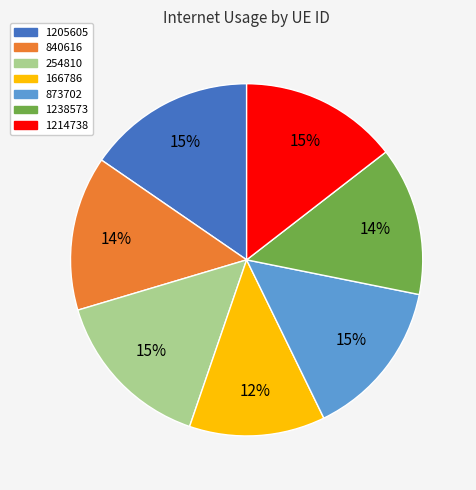

True or false: 254810 accounts for 15% of the total.

True